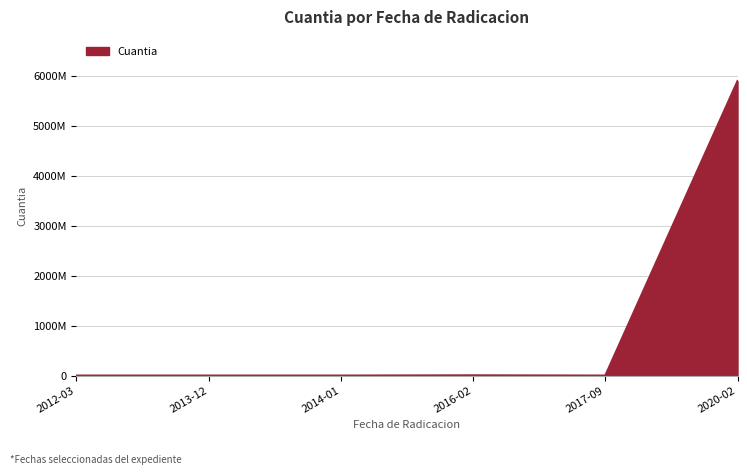

Rank the categories by value from lowest to highest.

2012-03, 2013-12, 2017-09, 2014-01, 2016-02, 2020-02